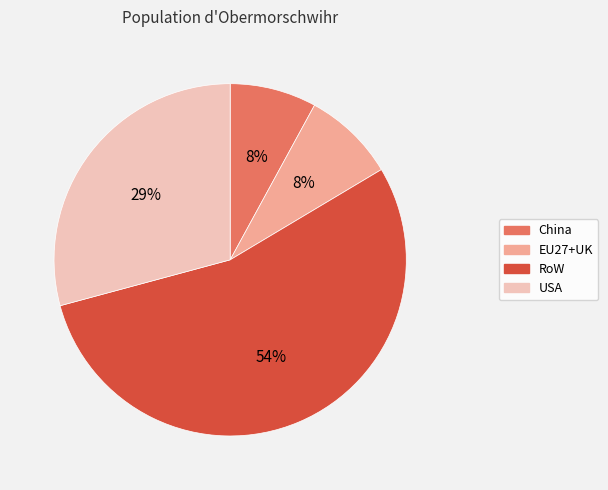

To the nearest percent, what is the average slice percentage?

25%